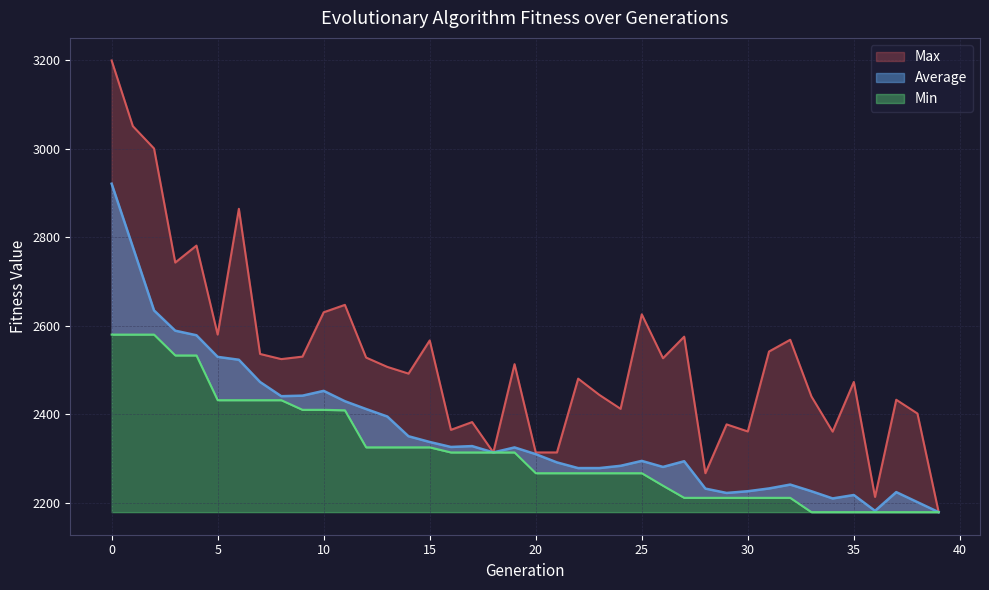

How many lines are shown in the chart?

3